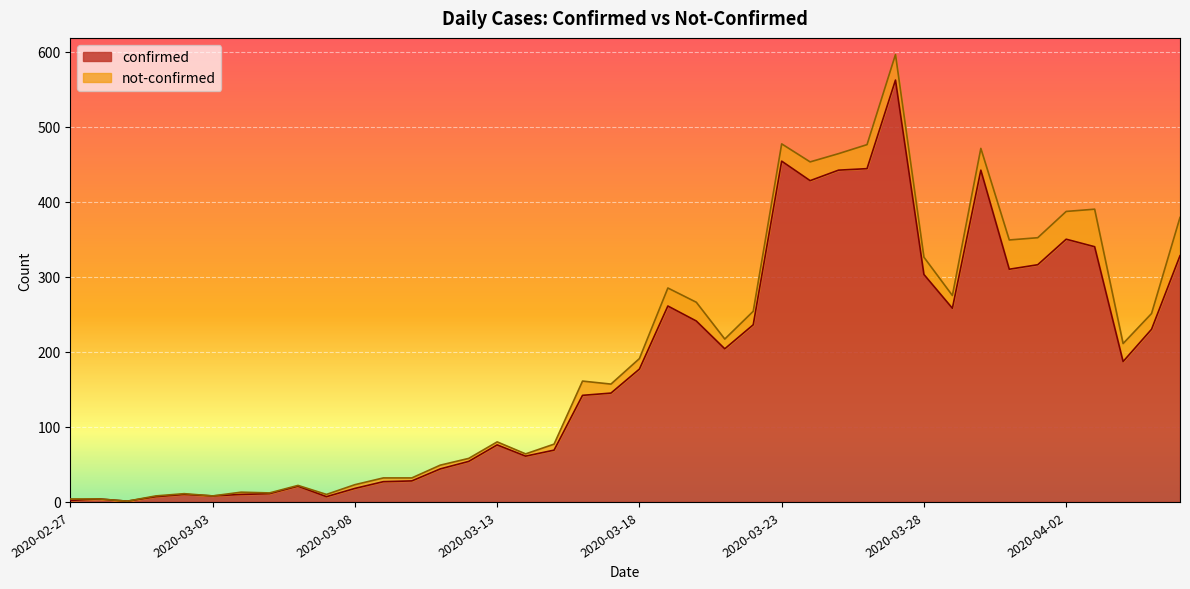

Read the value at 2020-03-23, to the nearest 10.

450